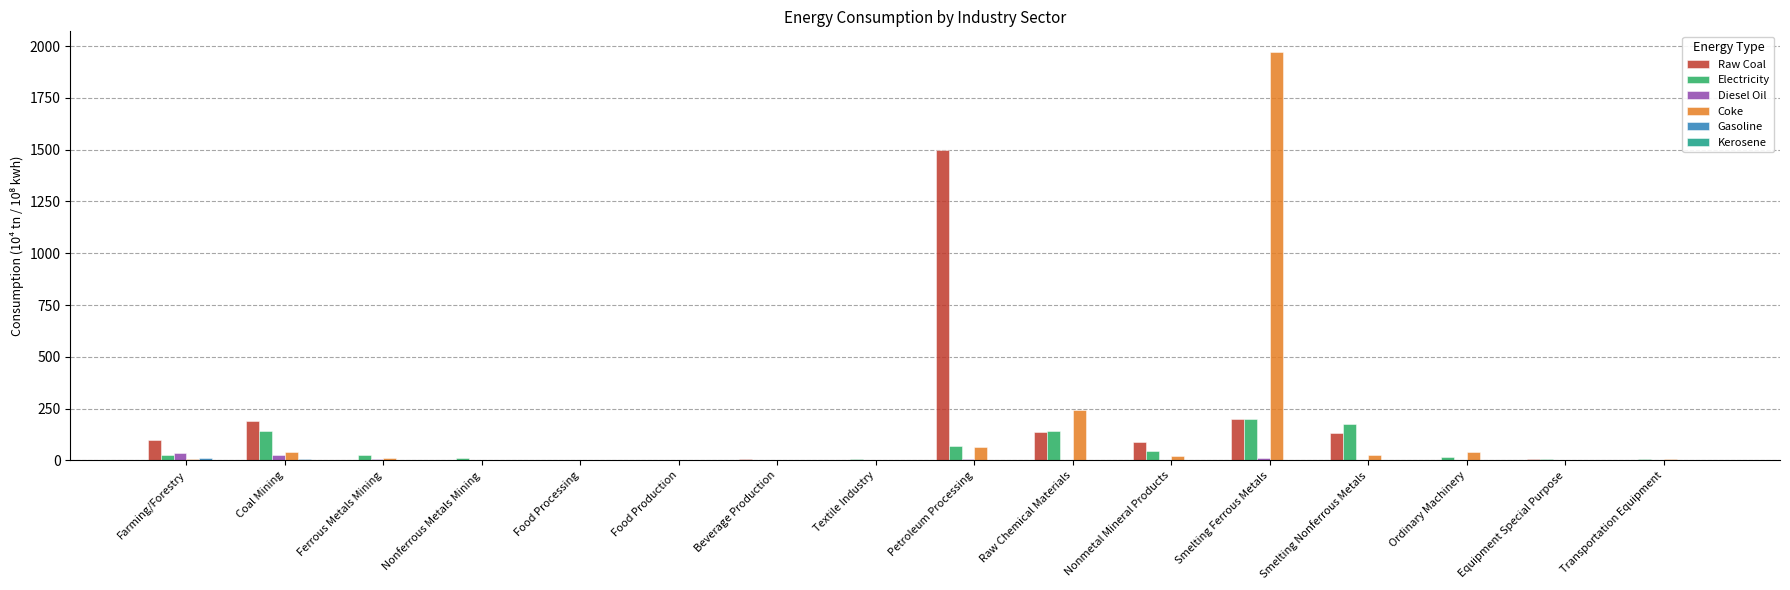

Which category has the highest value in the Electricity series?

Smelting Ferrous Metals